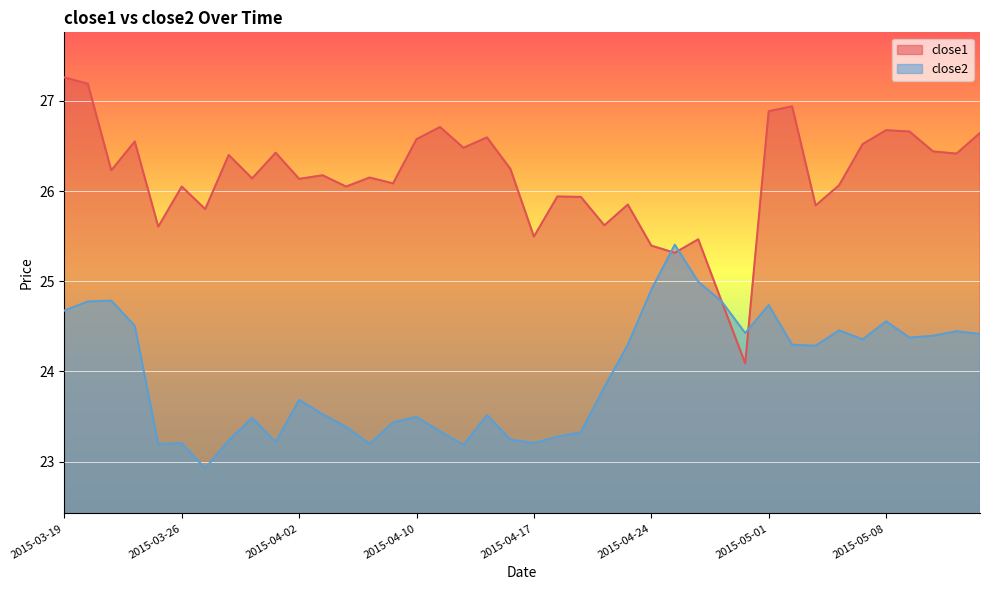

How many data points in close2 are above 24?

20